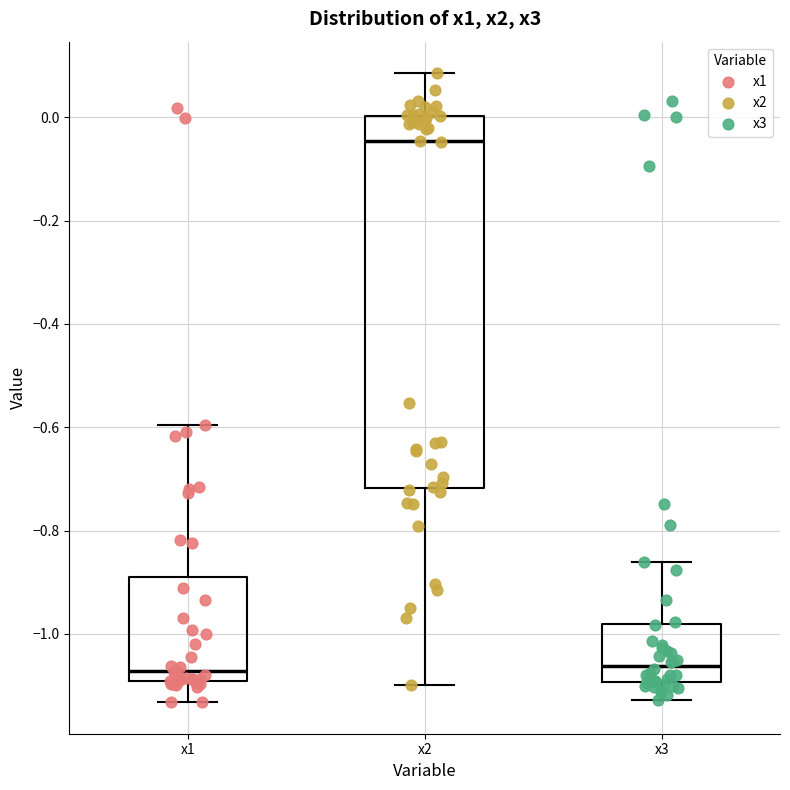

Which box has the highest median line?

x2